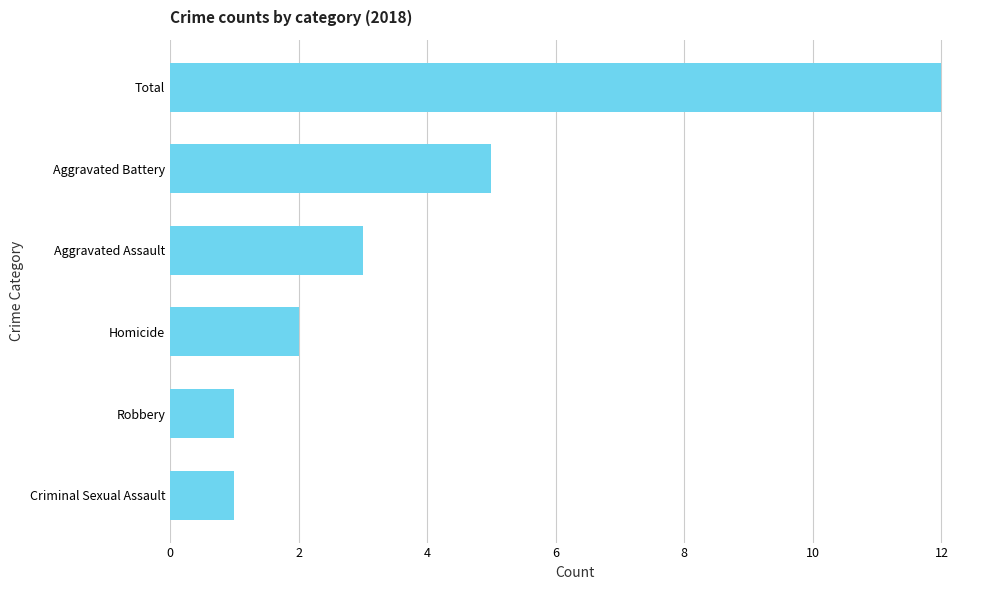

Between Aggravated Battery and Homicide, which is larger?

Aggravated Battery